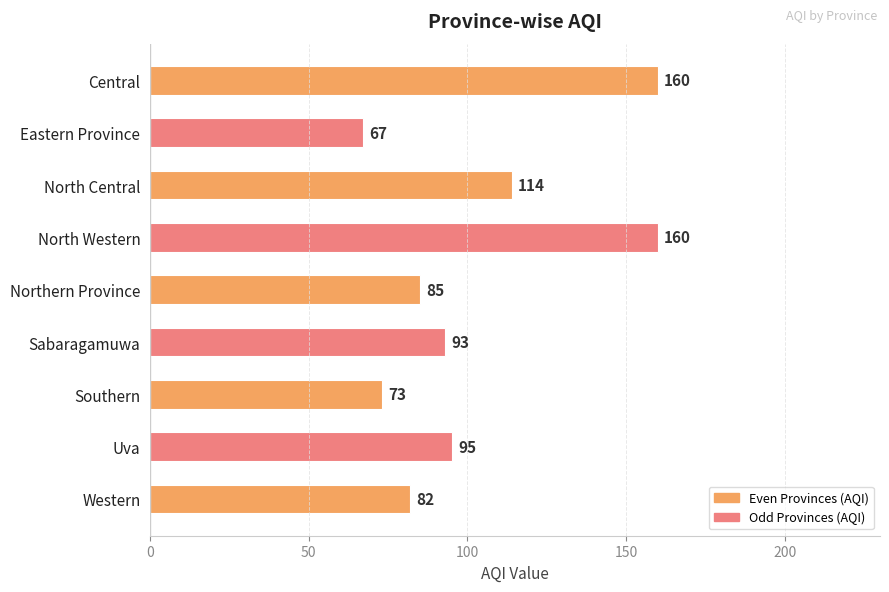

What is the ratio of the value at Northern Province to the value at North Western?

0.5